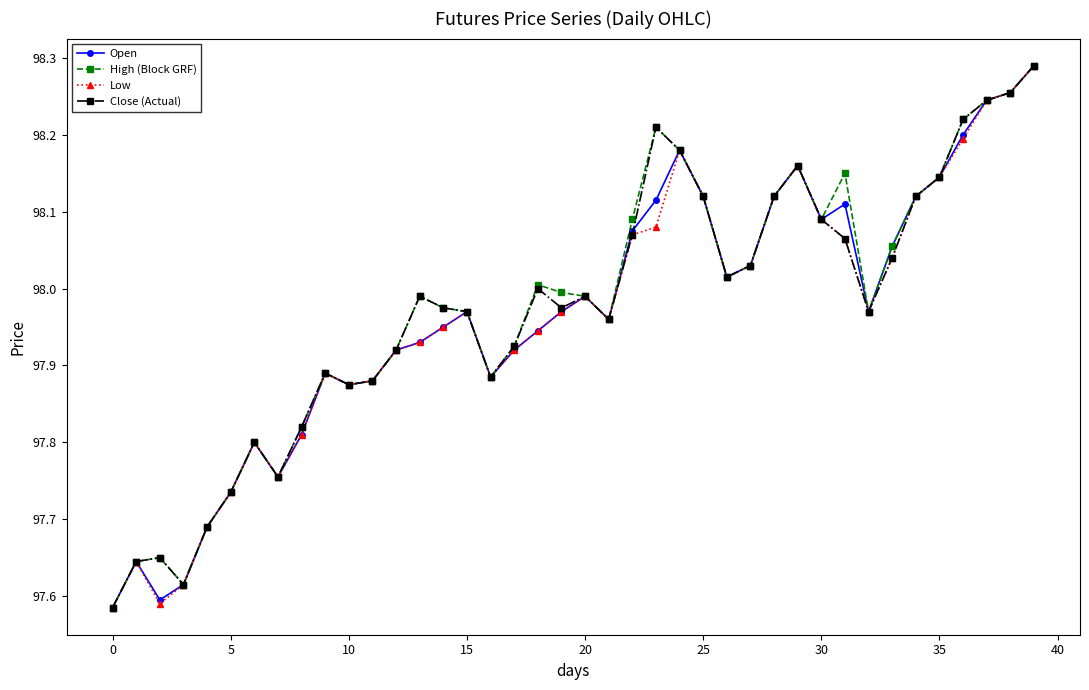

At how many categories does at least one series exceed 97?

40